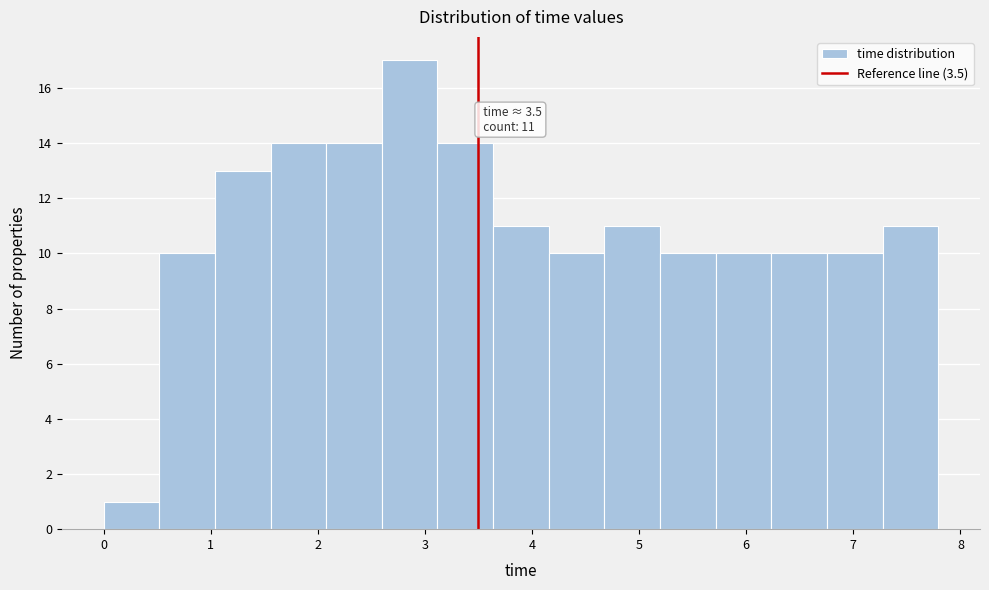

Which range on the x-axis has the tallest bar?

2.6 to 3.1